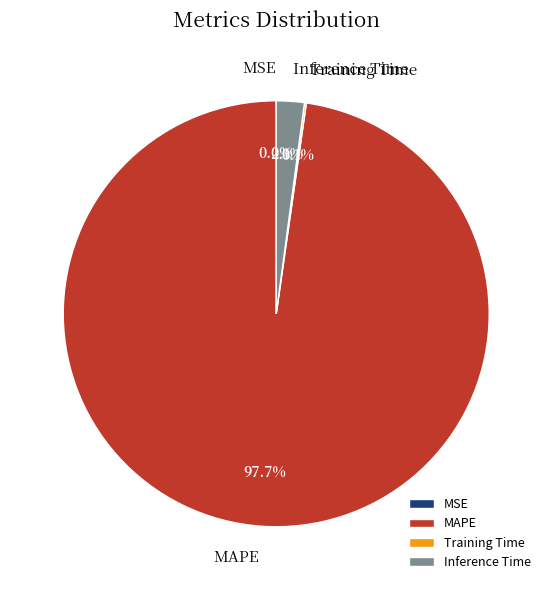

What is the largest slice in the pie chart?

MAPE